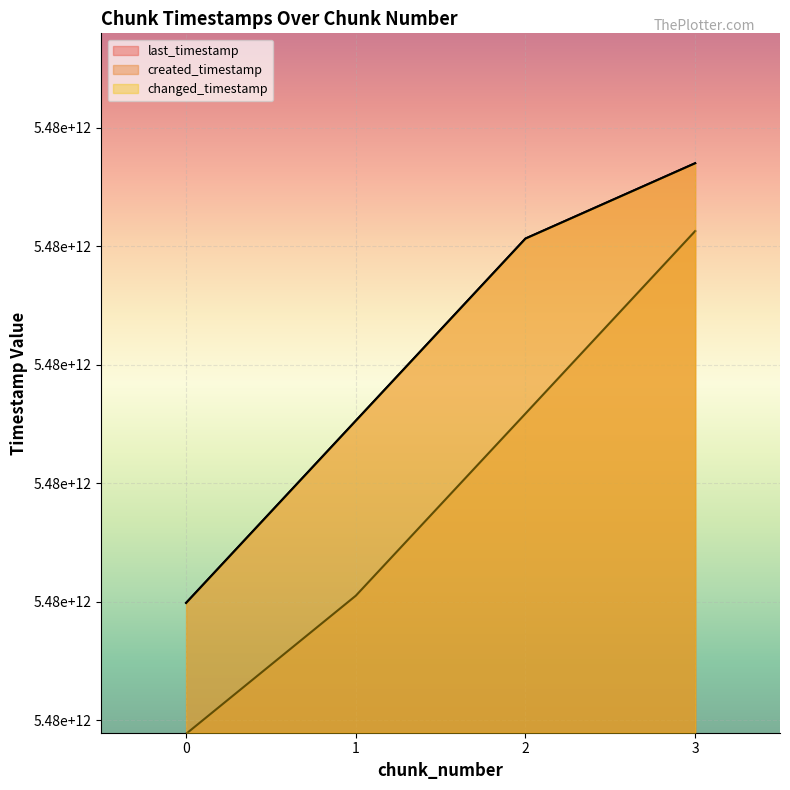

Count the last_timestamp values in the range 5476764215713 to 5477850232105.

3